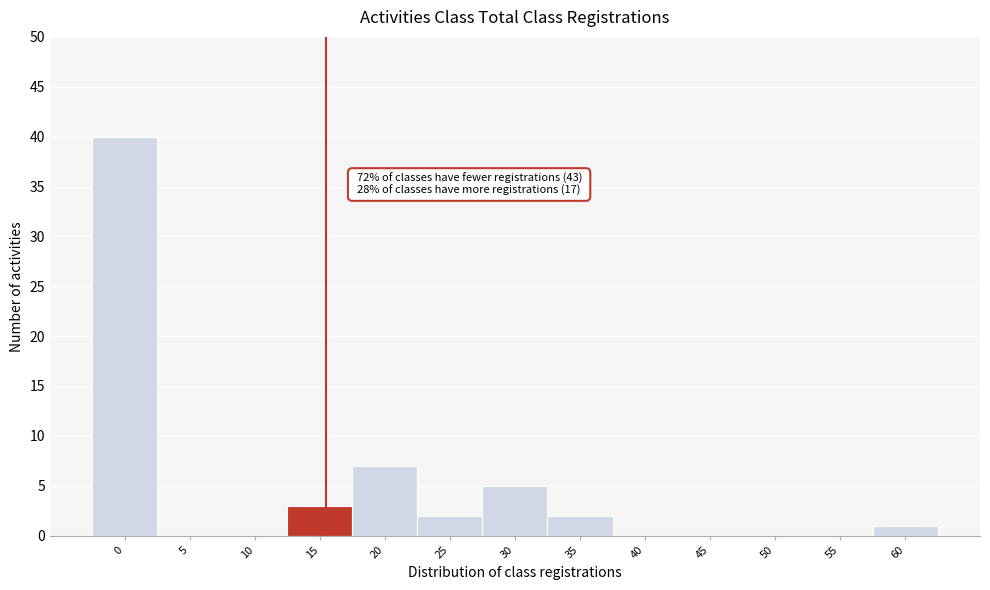

Reading left to right, extract all data points from this chart.

0=40	5=0	10=0	15=3	20=7	25=2	30=5	35=2	40=0	45=0	50=0	55=0	60=1